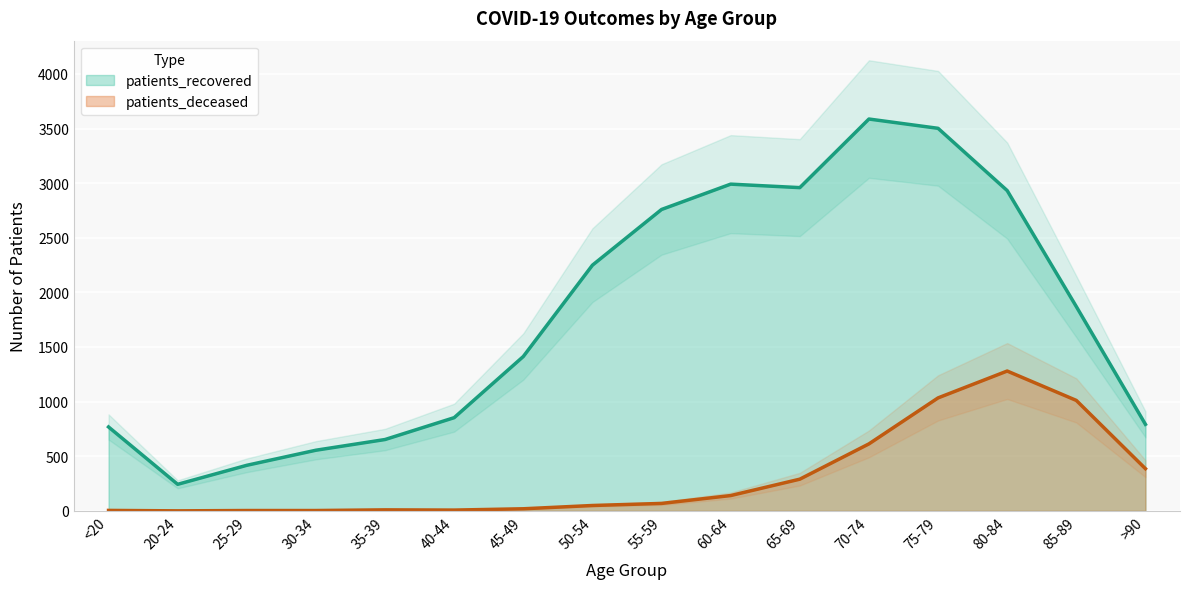

At how many categories does at least one series exceed 1823?

8